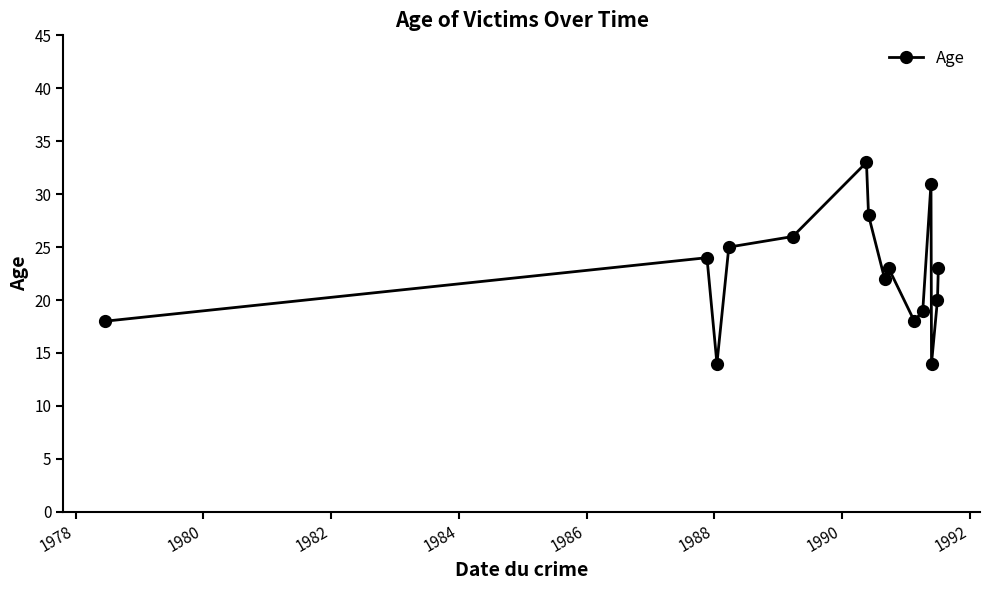

What is the average value?

23